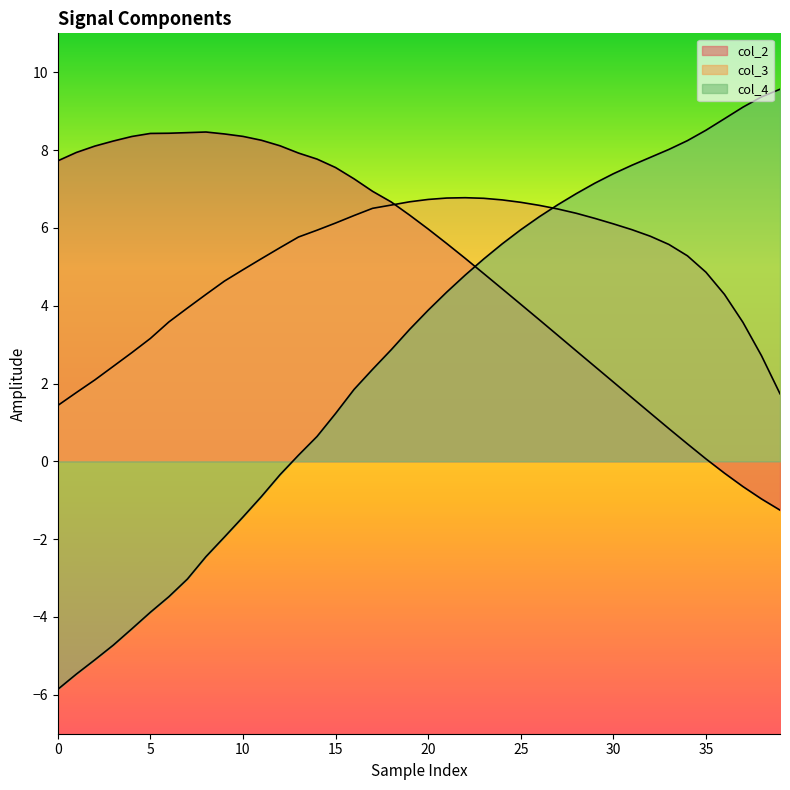

Where do col_2 and col_3 first cross each other?

18 and 19